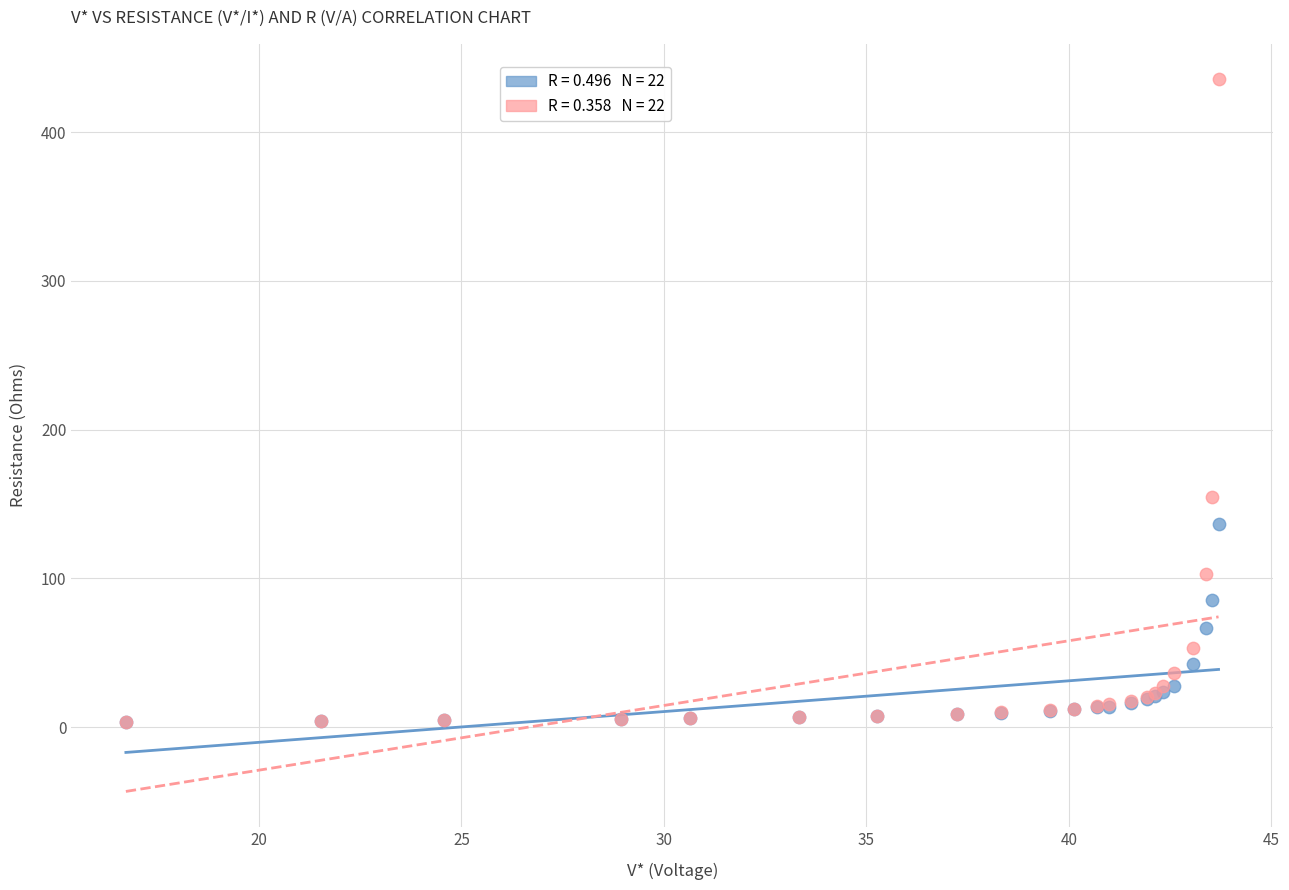

Across all series, what Y value is closest to 219?

154.7